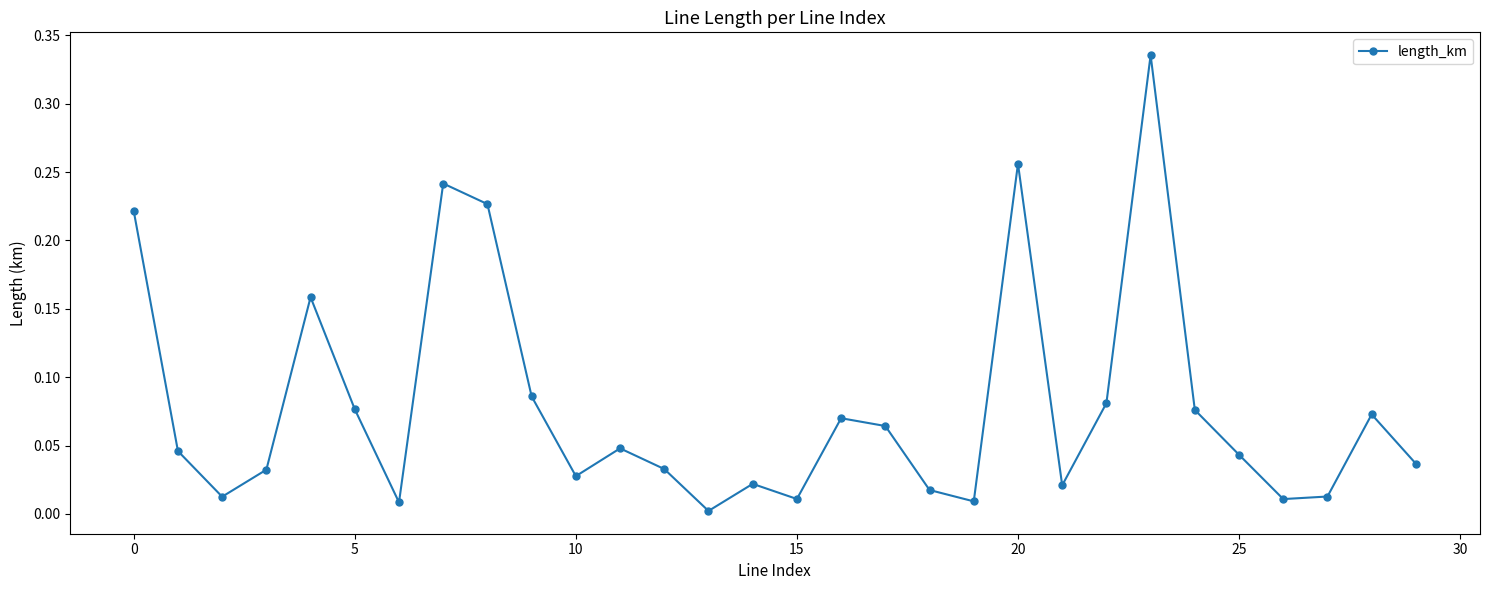

How many interior local peaks (higher than both neighbors) does the data have?

8